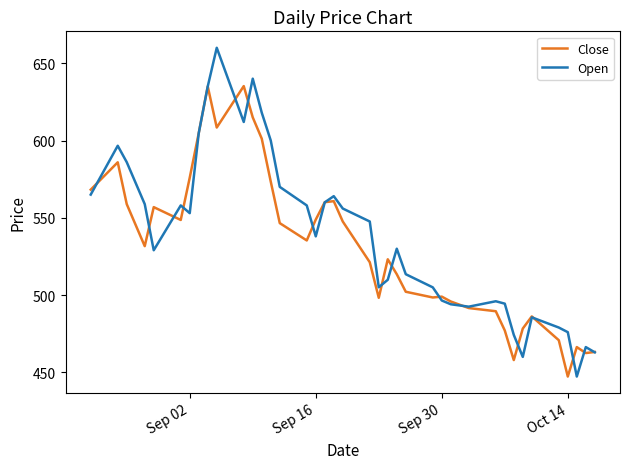

What is the smallest value displayed?

447.3